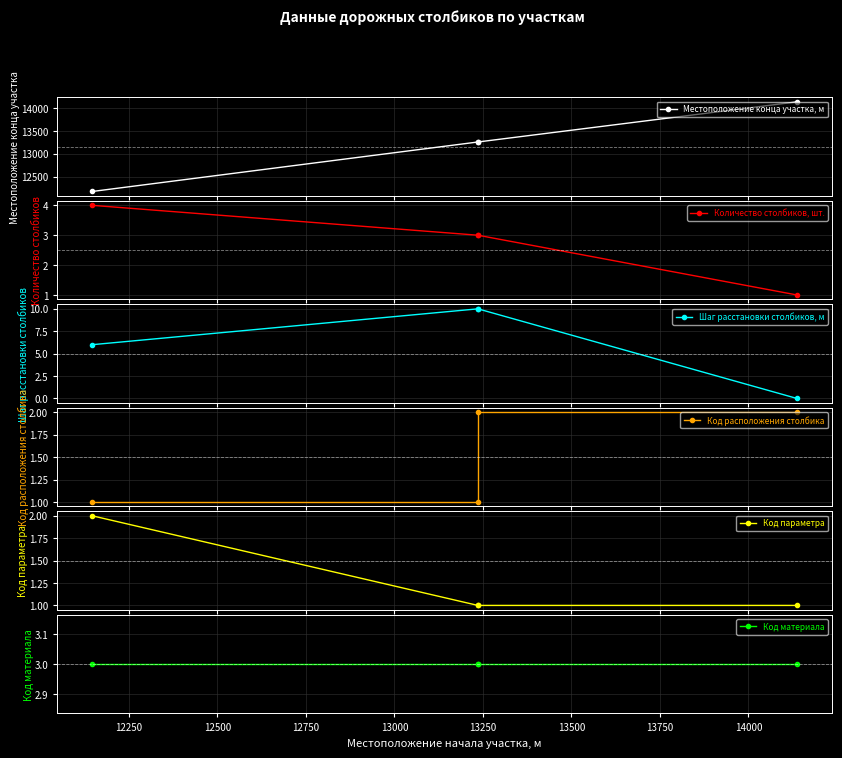

What is the difference between the maximum and minimum values in the Местоположение конца участка, м series?

1965